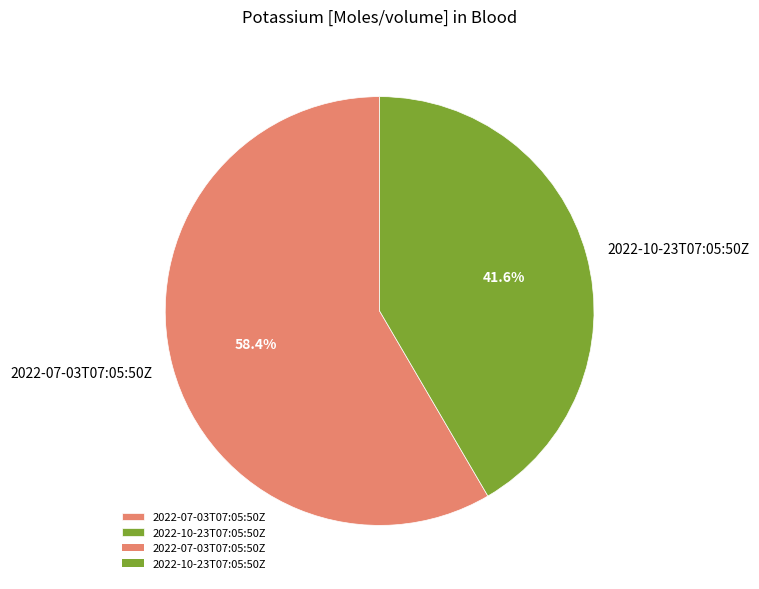

To the nearest percent, what is the average slice percentage?

50%